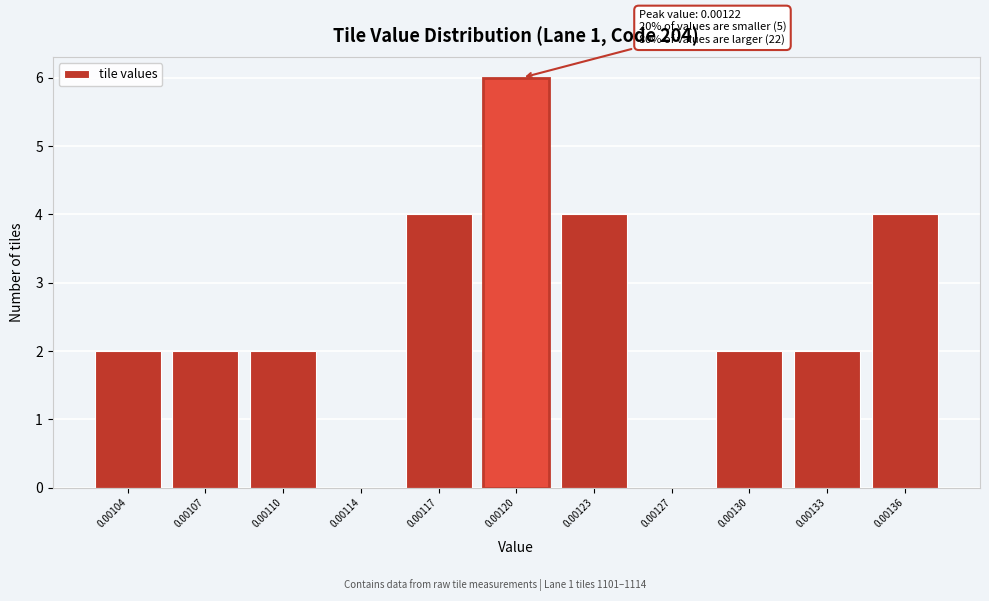

Reading right to left, what are all the values shown in this chart?

0.00136=4	0.00133=2	0.00130=2	0.00127=0	0.00123=4	0.00120=6	0.00117=4	0.00114=0	0.00110=2	0.00107=2	0.00104=2